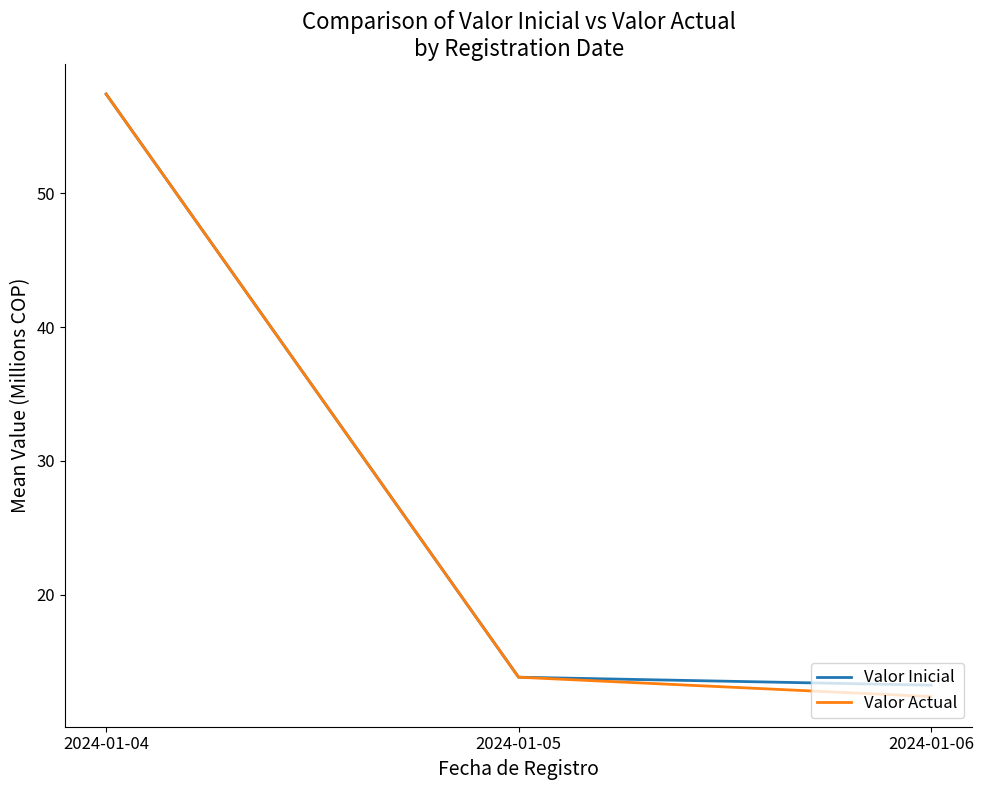

Does the chart display data point markers on the line(s)?

No